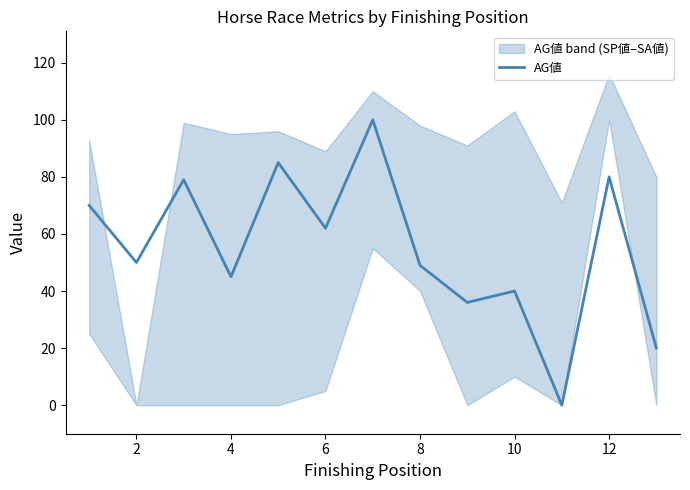

What is the maximum value for AG値?

100